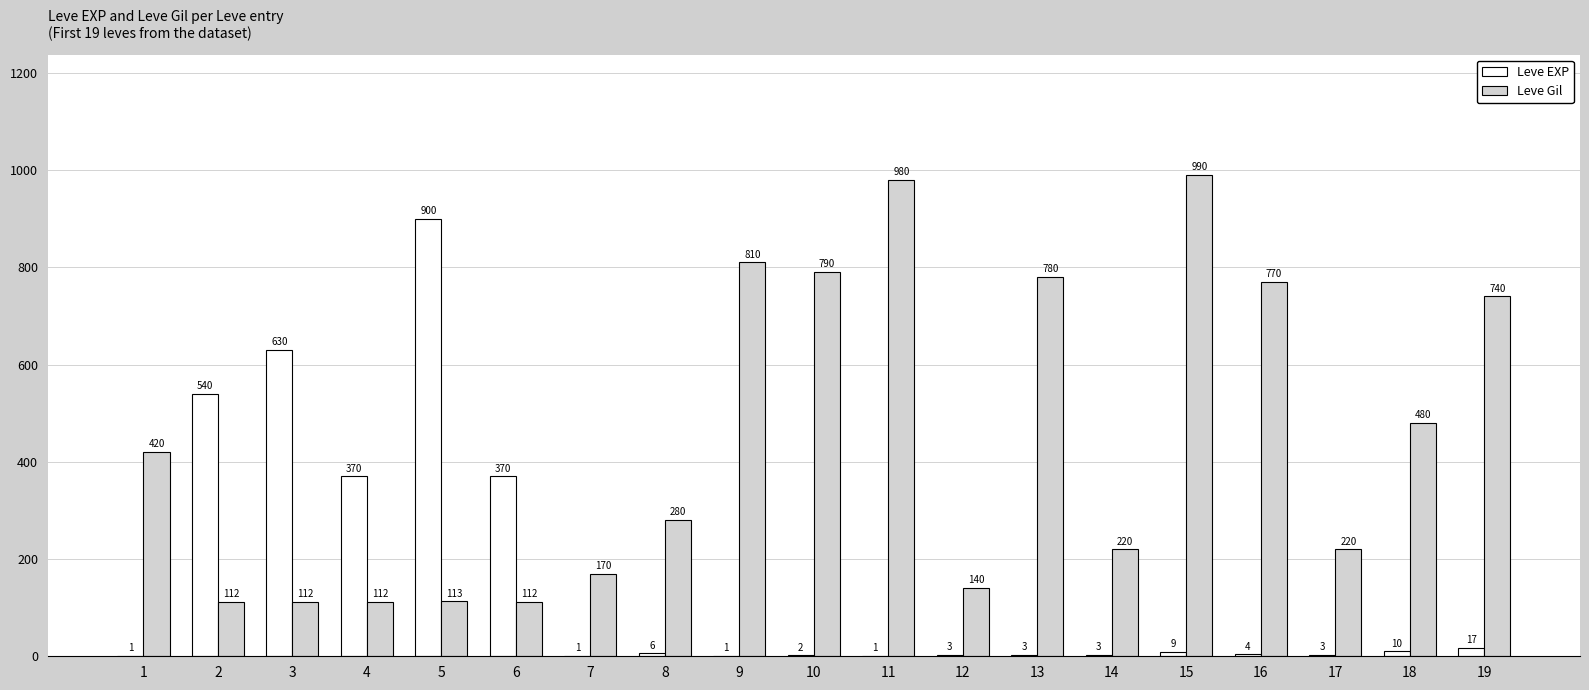

What is the maximum value shown in the chart?

990